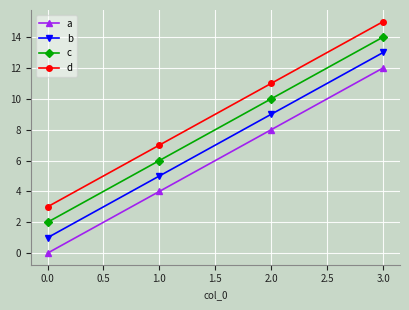

What is the difference between the maximum and second lowest values in the b series?

8